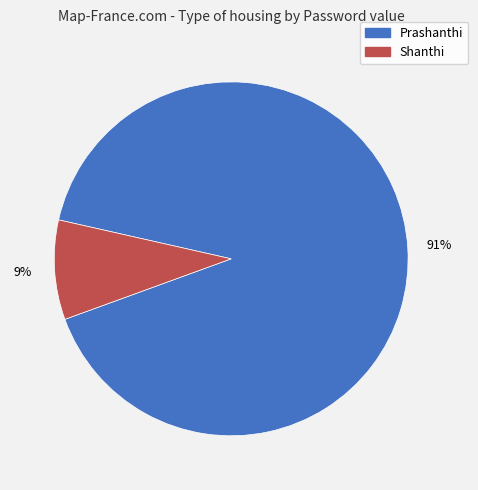

Which category accounts for the majority?

Prashanthi